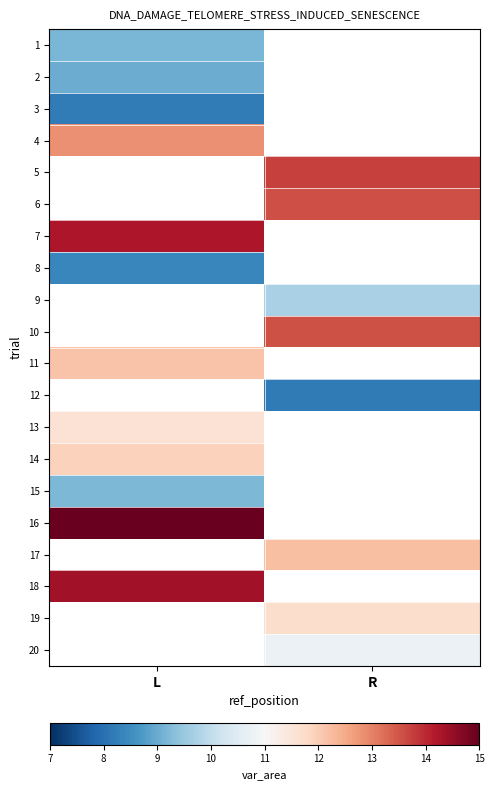

Is the value of 3 at L greater than the value of 12 at R?

Yes